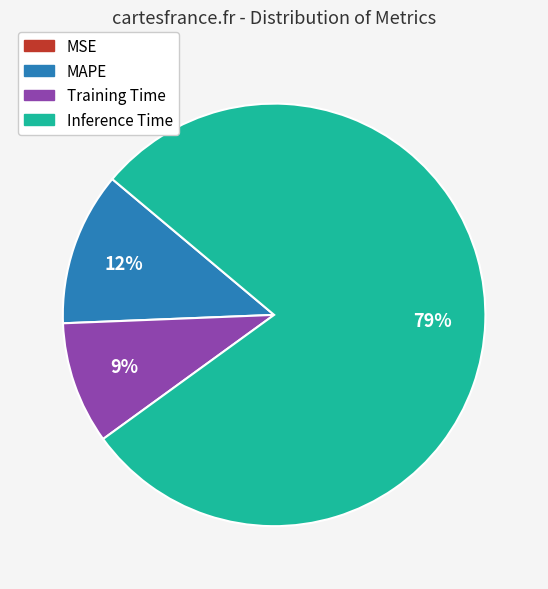

To the nearest percent, what is the difference between the largest and smallest slice percentages?

79%